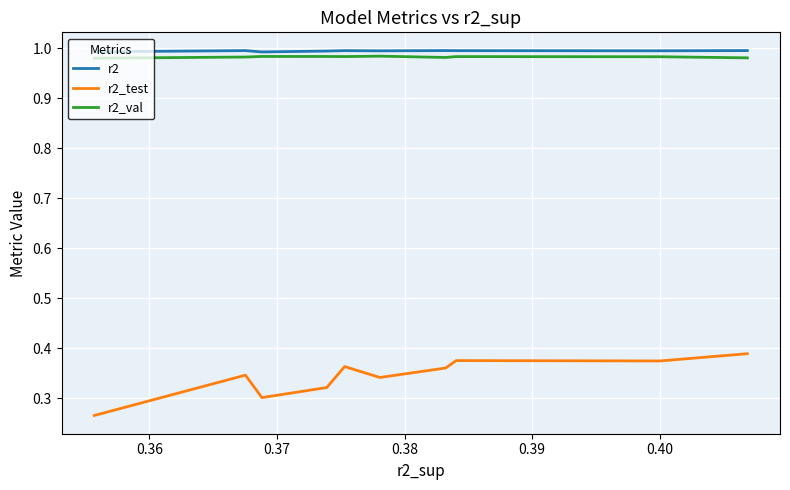

True or false: r2_val has more than 1 interior local peaks.

True